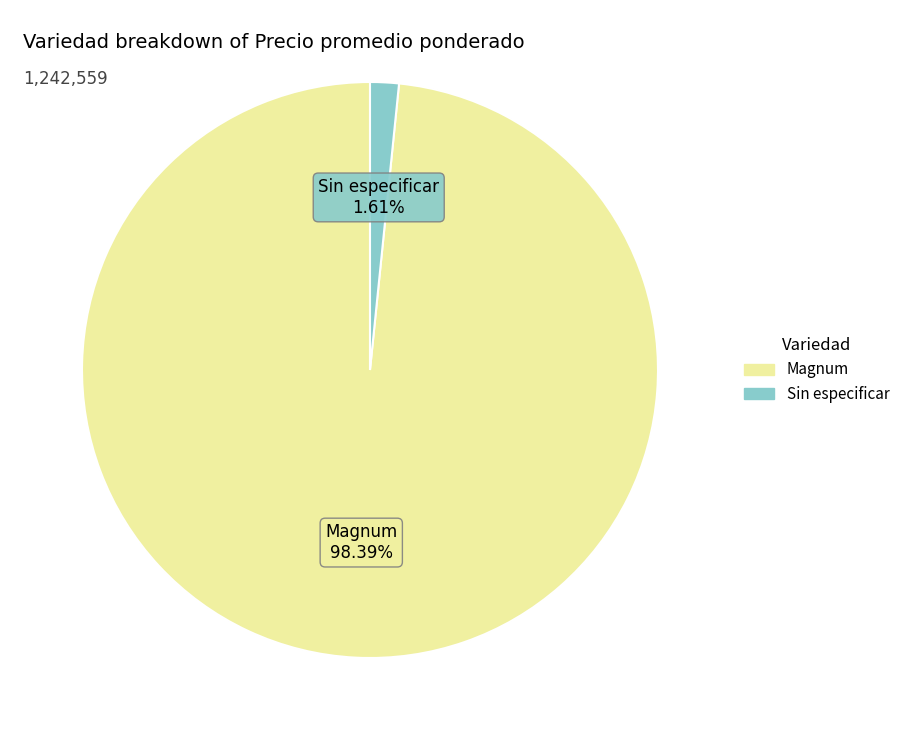

To the nearest percent, what is the difference between the Magnum and Sin especificar slice percentages?

97%